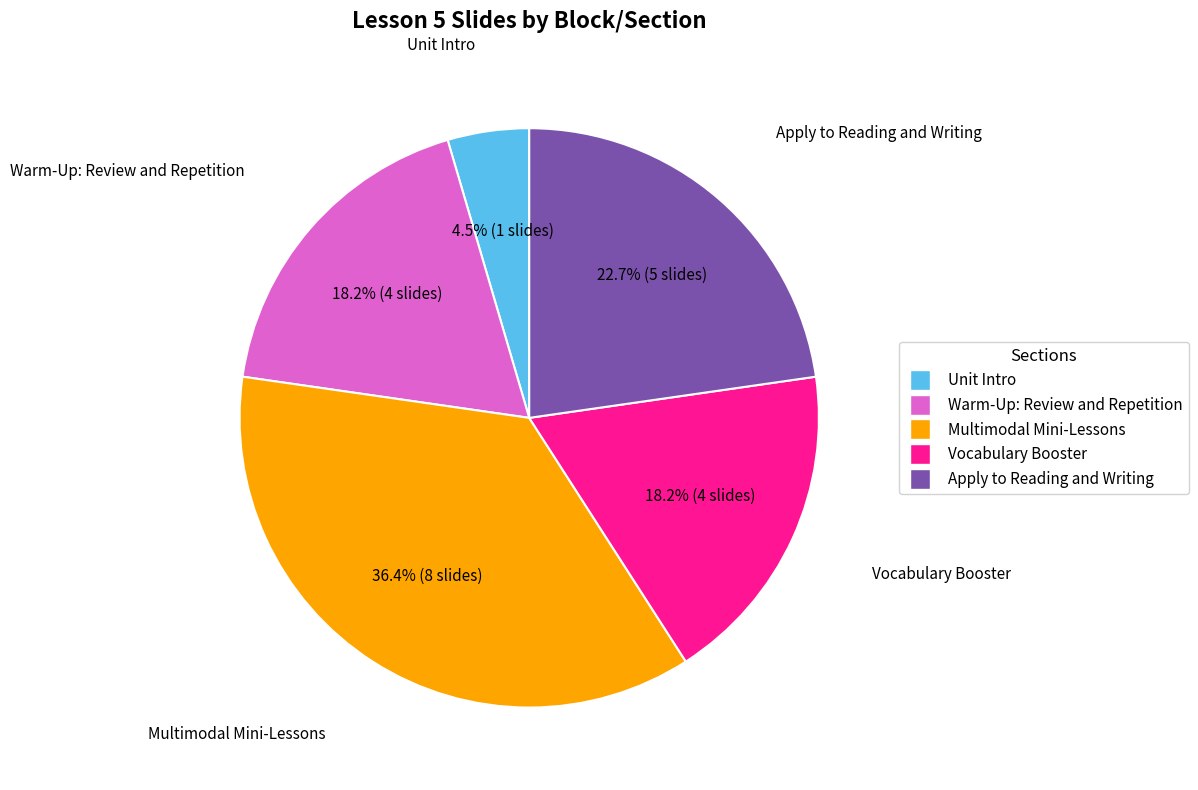

How many slices are in this pie chart?

5